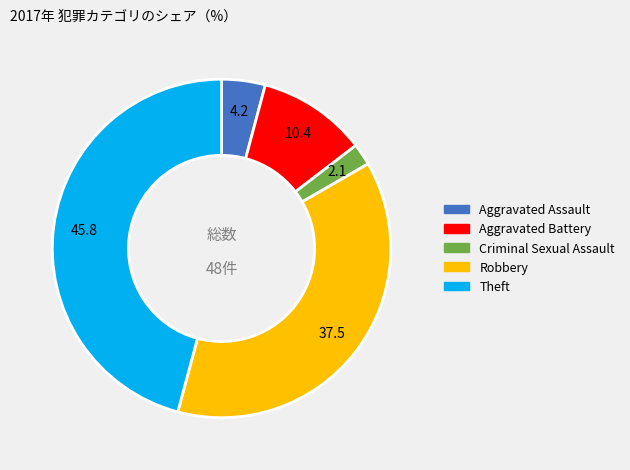

Does Aggravated Assault represent more than half of the total?

No